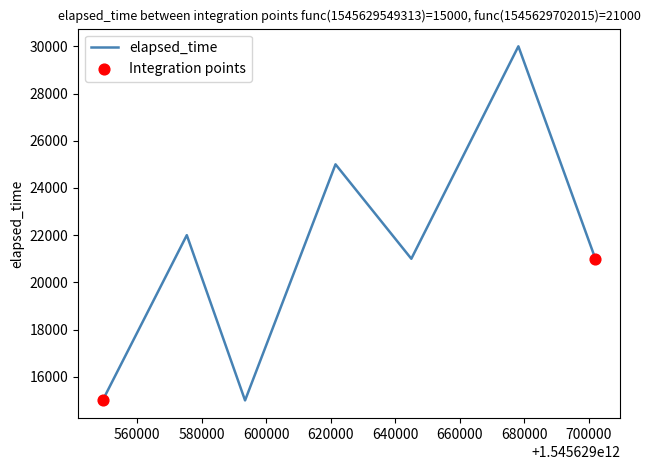

What is the average value?

21286